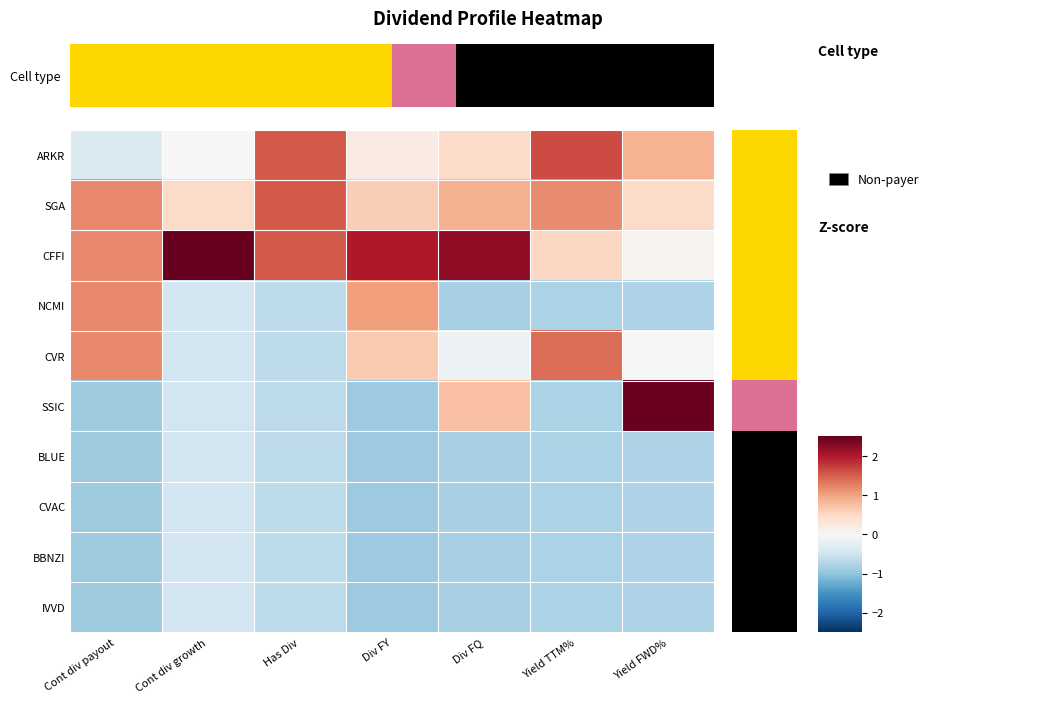

Which label corresponds to the largest value in the chart?

Cont div growth